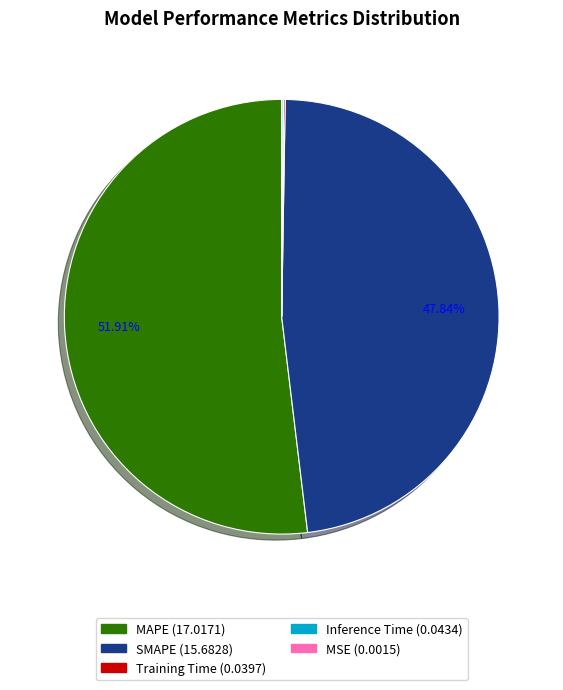

Which slice is the largest?

MAPE